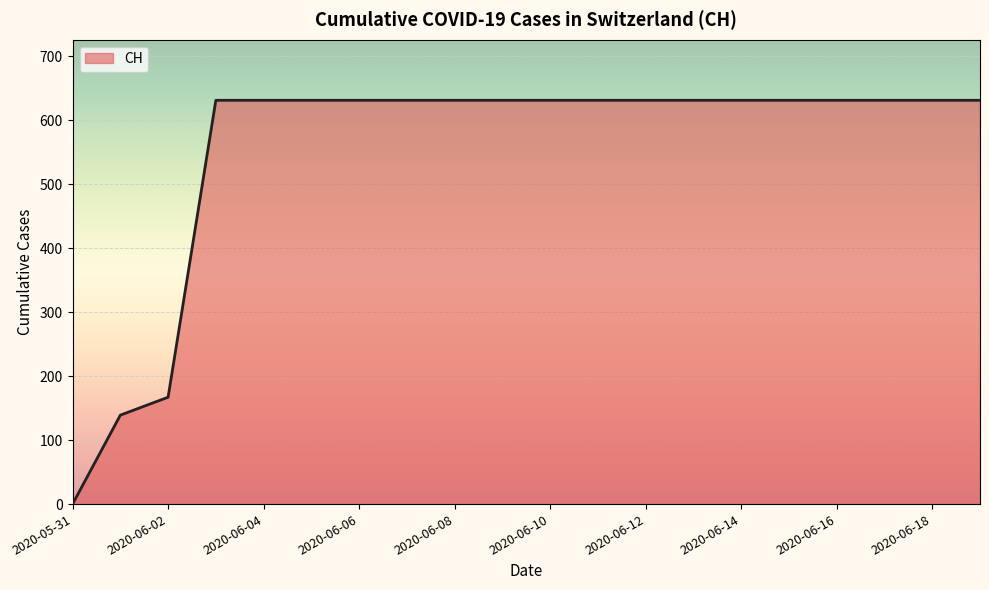

What is the difference between the maximum and minimum values?

631